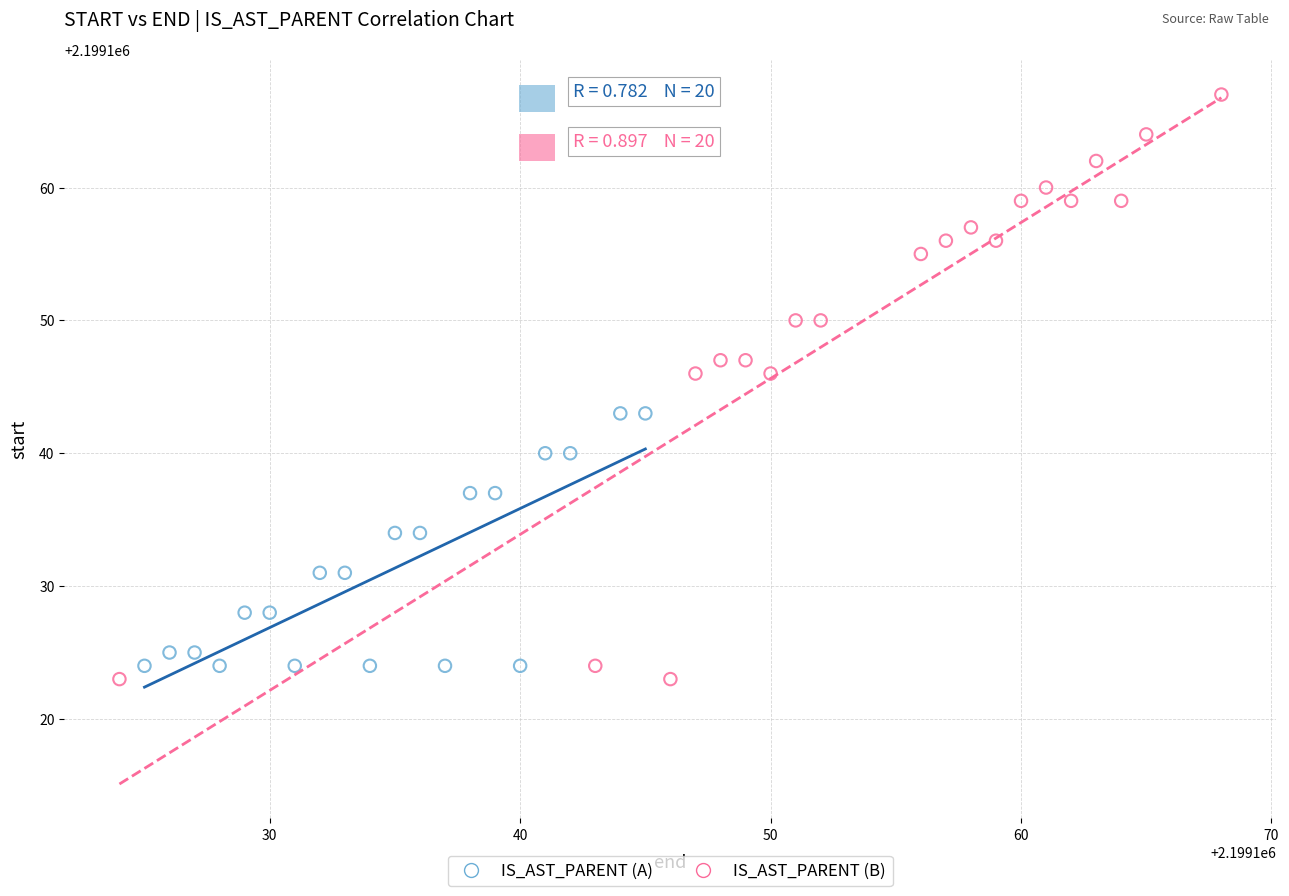

What are all the series names shown in the legend?

IS_AST_PARENT (A), IS_AST_PARENT (B)